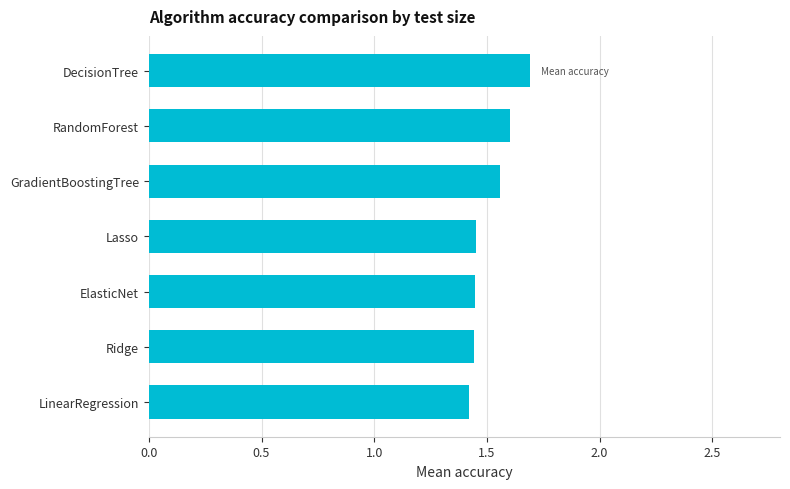

Does the chart contain any negative values?

No